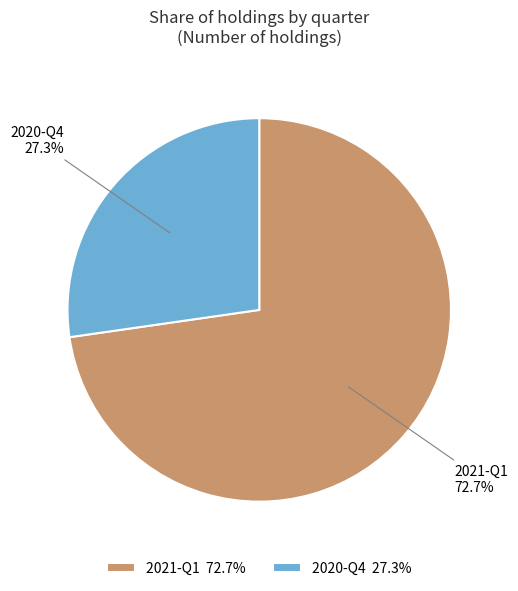

Is it true that 2020-Q4 is 27% of the pie?

True